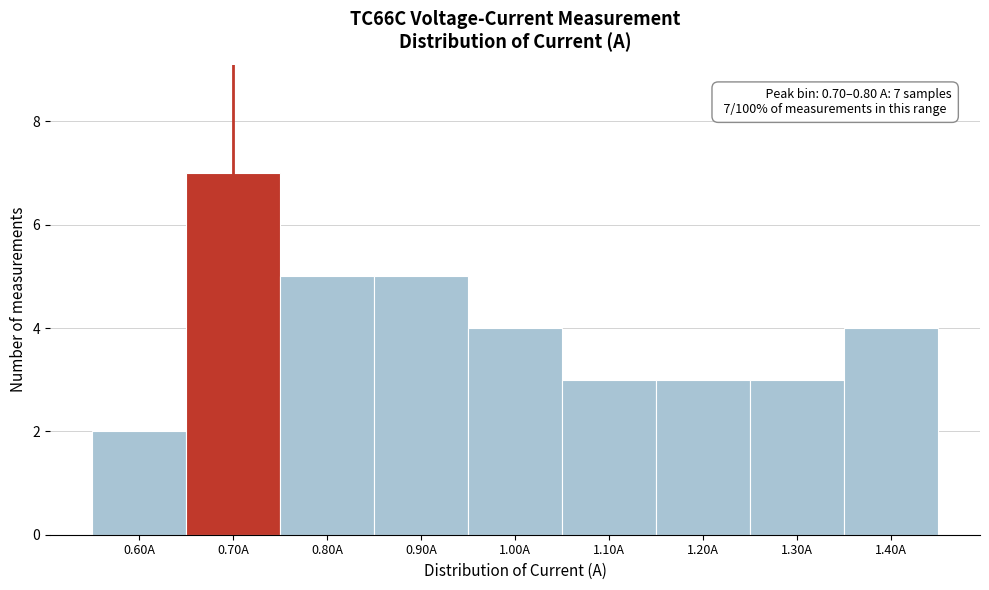

Reading left to right, transcribe all the data shown in this chart.

0.60A=2	0.70A=7	0.80A=5	0.90A=5	1.00A=4	1.10A=3	1.20A=3	1.30A=3	1.40A=4